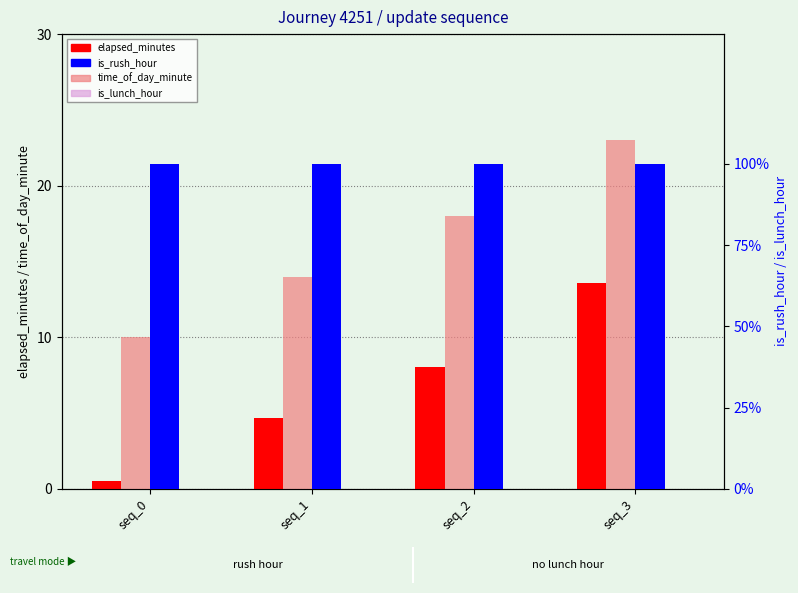

What are all the series names shown in the legend?

elapsed_minutes, time_of_day_minute, is_rush_hour, is_lunch_hour